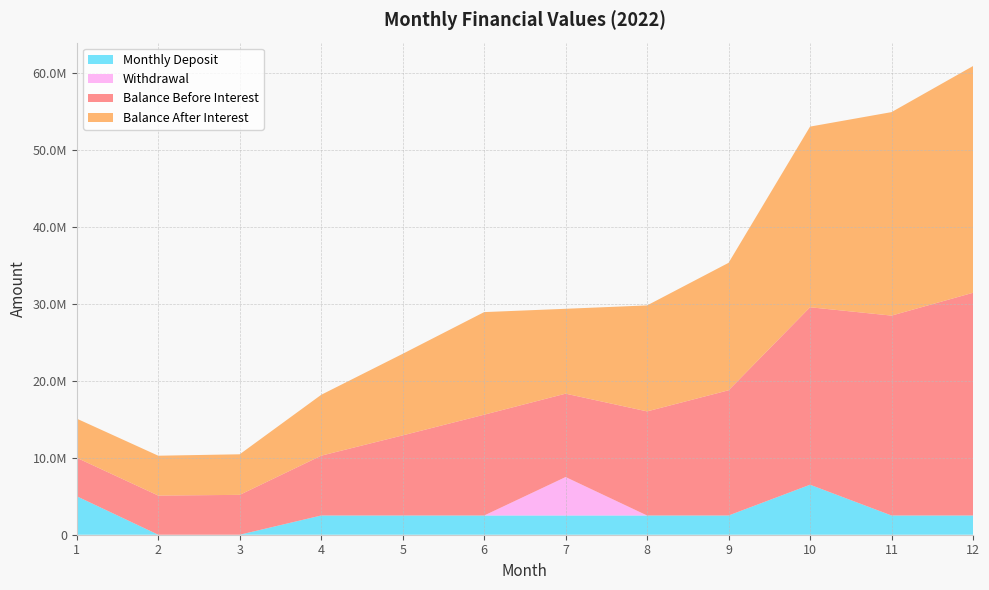

Reading right to left, transcribe all the data shown in this chart.

col_4: 12=28952801.4	11=25985070.1	10=23069813.5	9=16276830.5	8=13533232.3	7=10838145.7	6=13102304.2	5=10414837.2	4=7774889.2	3=5181620.0	2=5090000.0	1=5000000.0
col_6: 12=29473951.8	11=26452801.4	10=23485070.1	9=16569813.5	8=13776830.5	7=11033232.3	6=13338145.7	5=10602304.2	4=7914837.2	3=5274889.2	2=5181620.0	1=5090000.0
col_5: 12=0.0	11=0.0	10=0.0	9=0.0	8=0.0	7=0.0	6=0.0	5=0.0	4=0.0	3=0.0	2=0.0	1=0.0
col_3: 12=2500000.0	11=2500000.0	10=6500000.0	9=2500000.0	8=2500000.0	7=2500000.0	6=2500000.0	5=2500000.0	4=2500000.0	3=0.0	2=0.0	1=5000000.0
col_7: 12=0.0	11=0.0	10=0.0	9=0.0	8=0.0	7=5000000.0	6=0.0	5=0.0	4=0.0	3=0.0	2=0.0	1=0.0